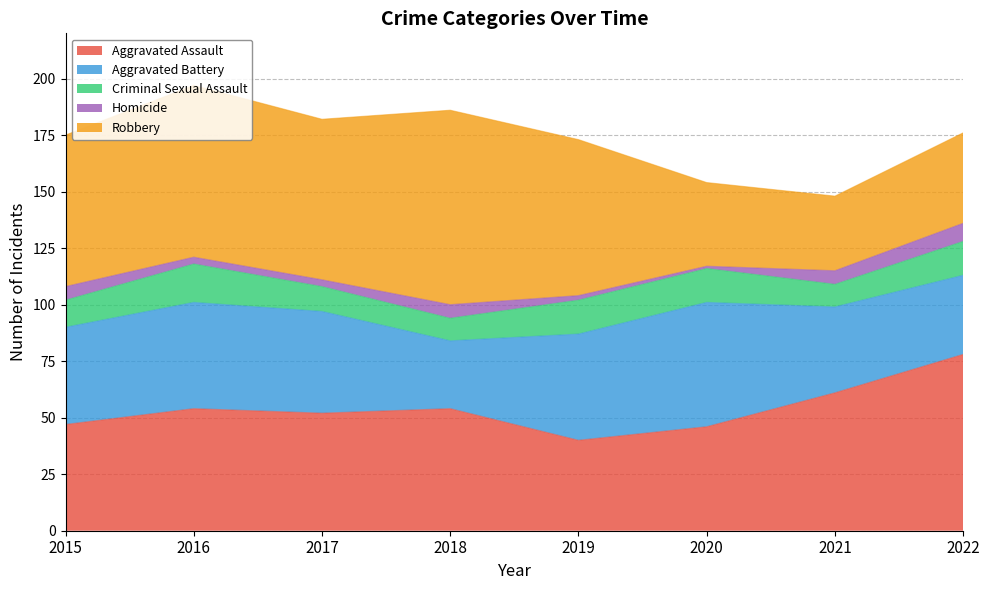

How many categories are shown in the chart?

8